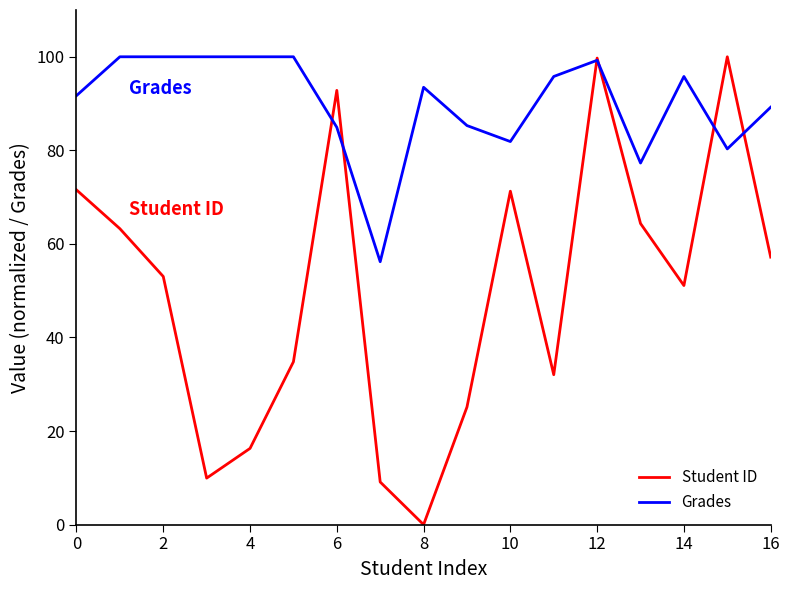

Which series has the largest range (max minus min)?

Student ID